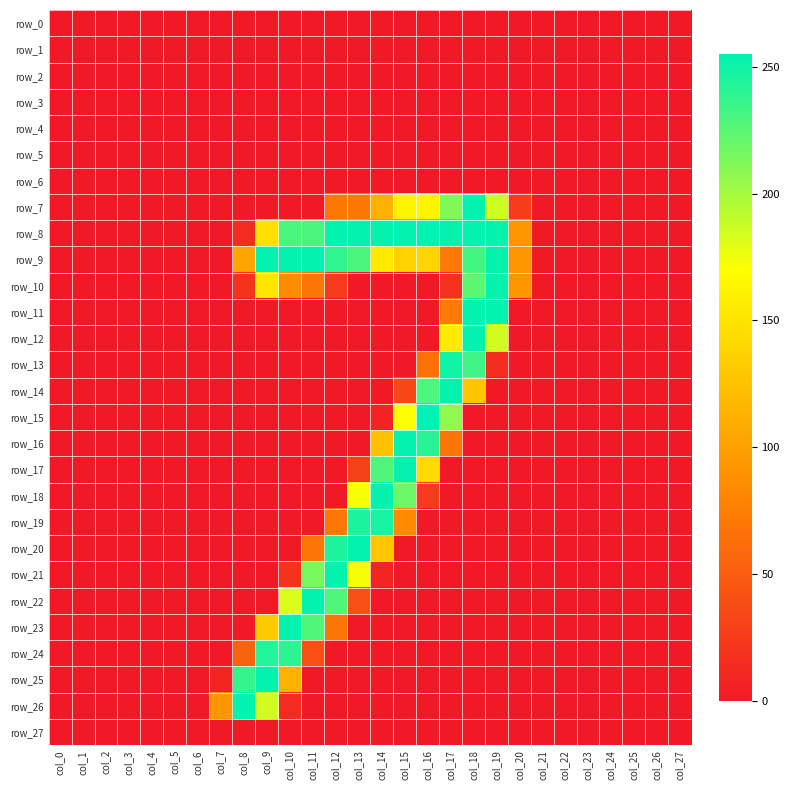

Which category has the lowest value in the row_0 series?

col_0